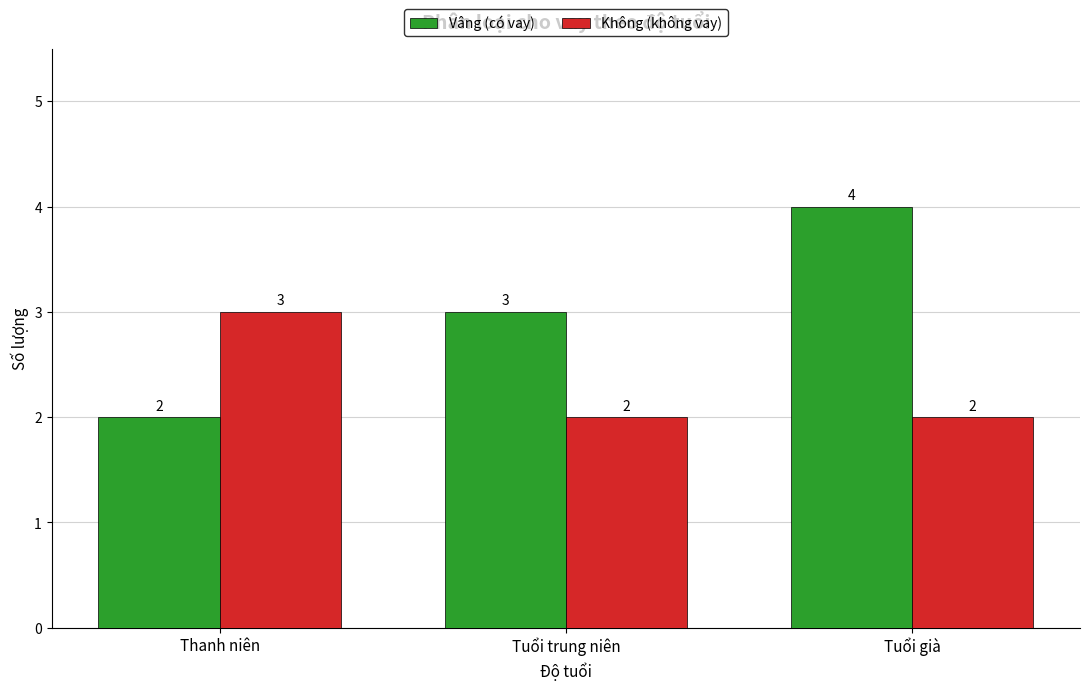

Which label corresponds to the largest value in the chart?

Tuổi già